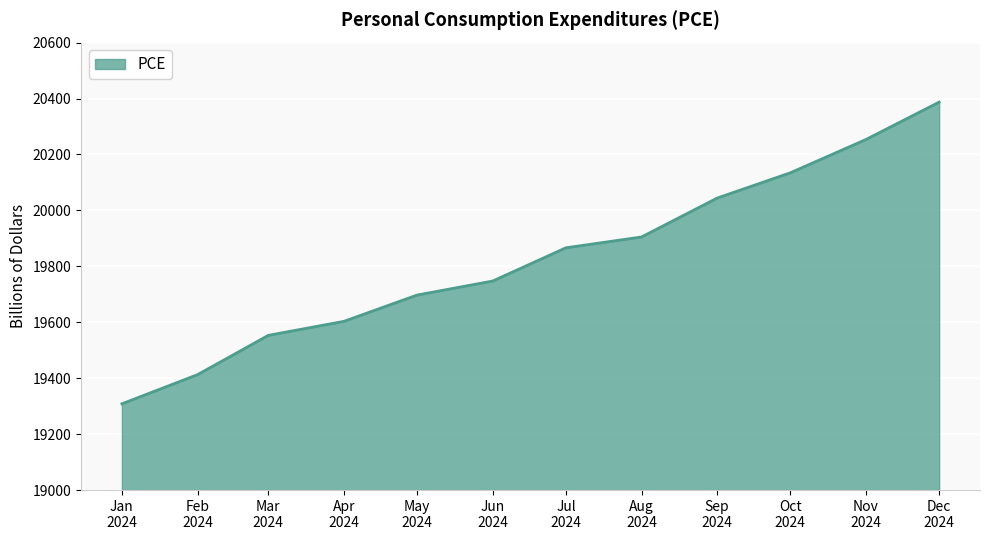

What is the smallest value displayed?

19308.5